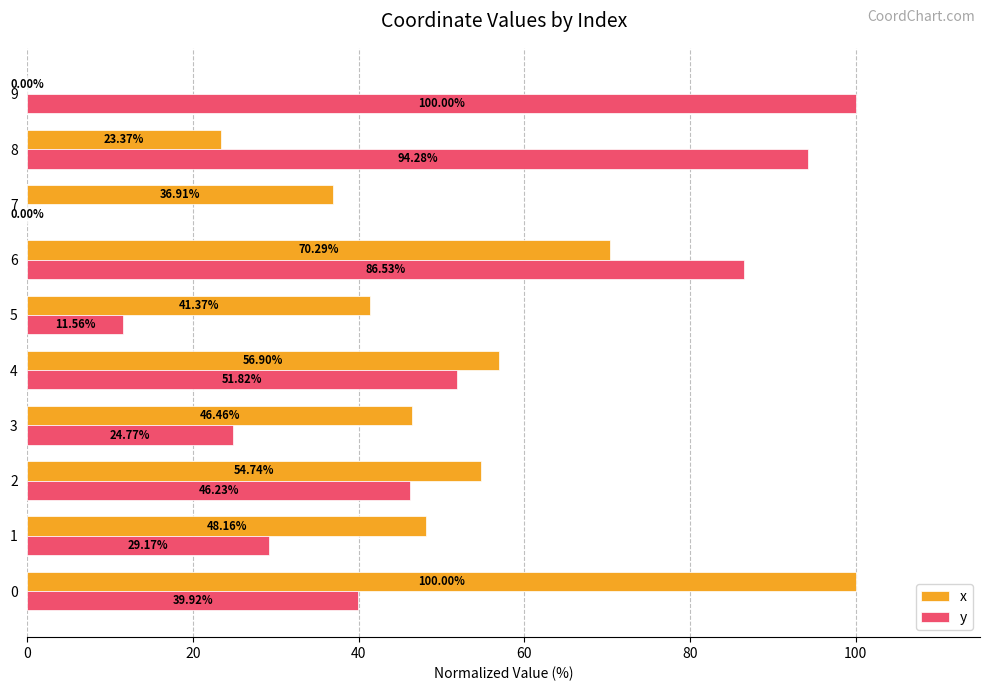

At which category is the sum across all series the highest?

6